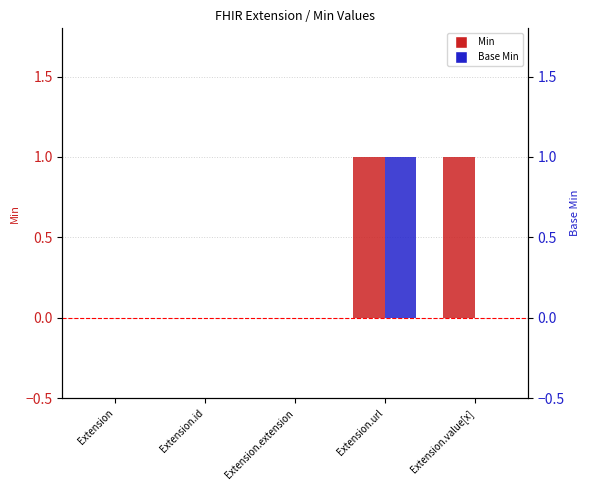

What is the spread (max minus min) of values at Extension.value[x]?

1